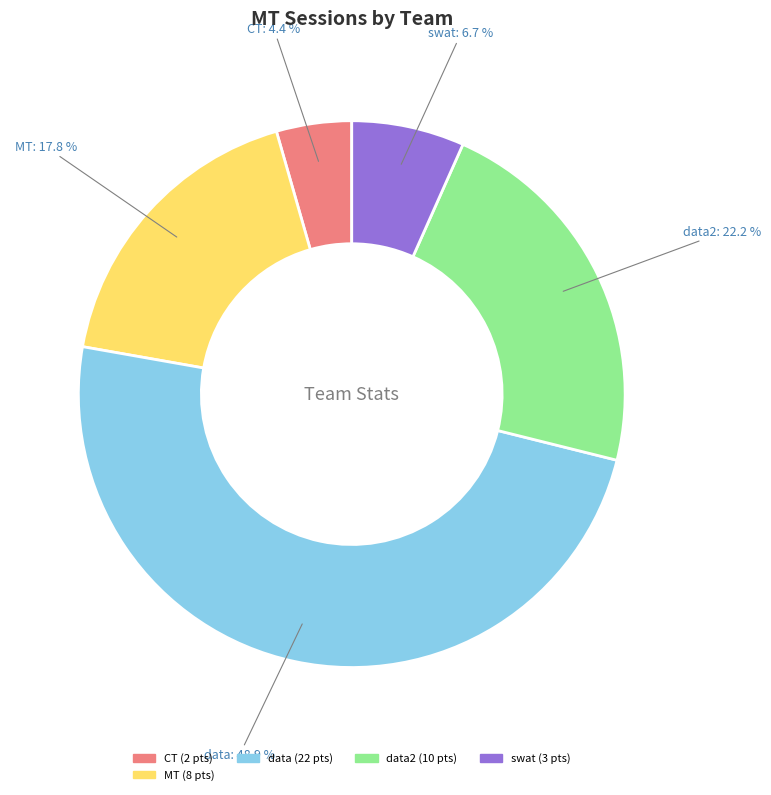

Rank the categories by value from highest to lowest.

data, data2, MT, swat, CT